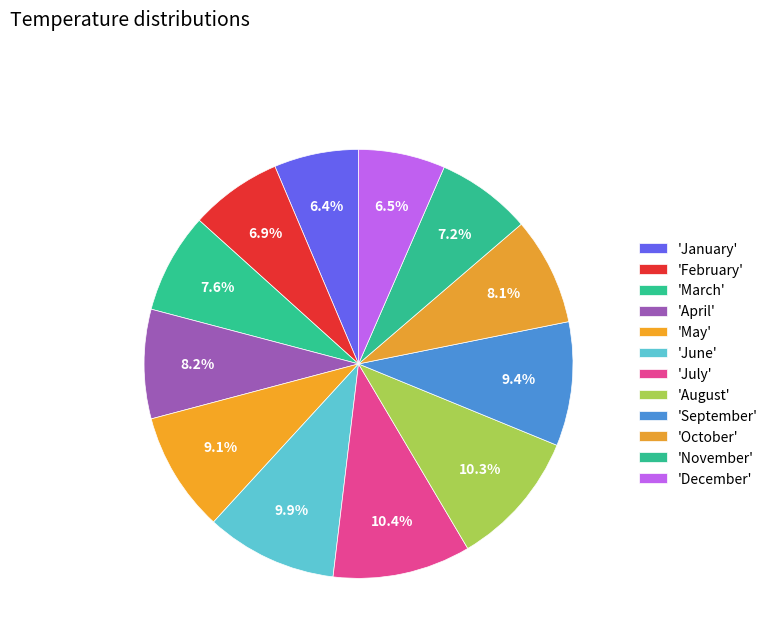

Count the number of slices in the pie.

12